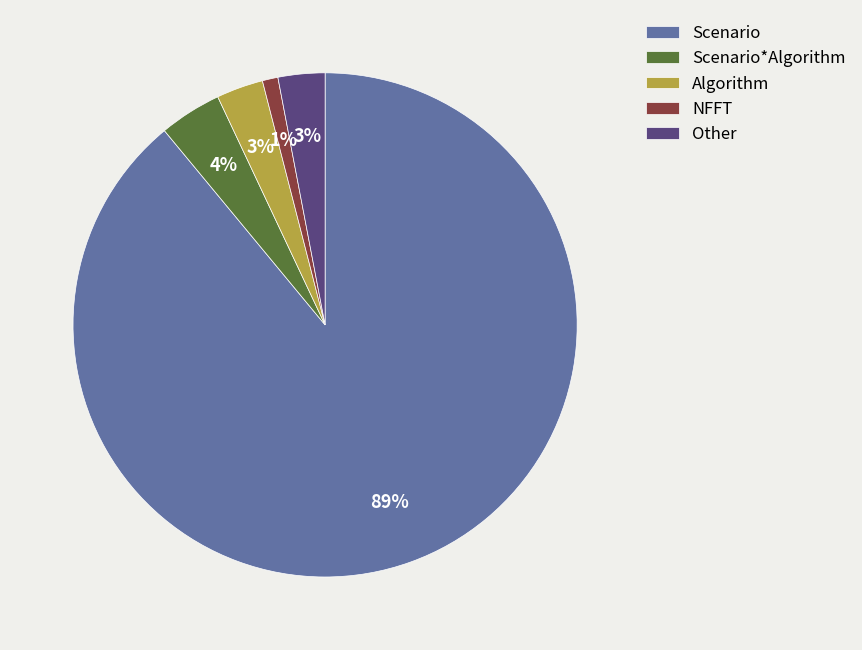

What percentage is the Algorithm slice, to the nearest percent?

3%